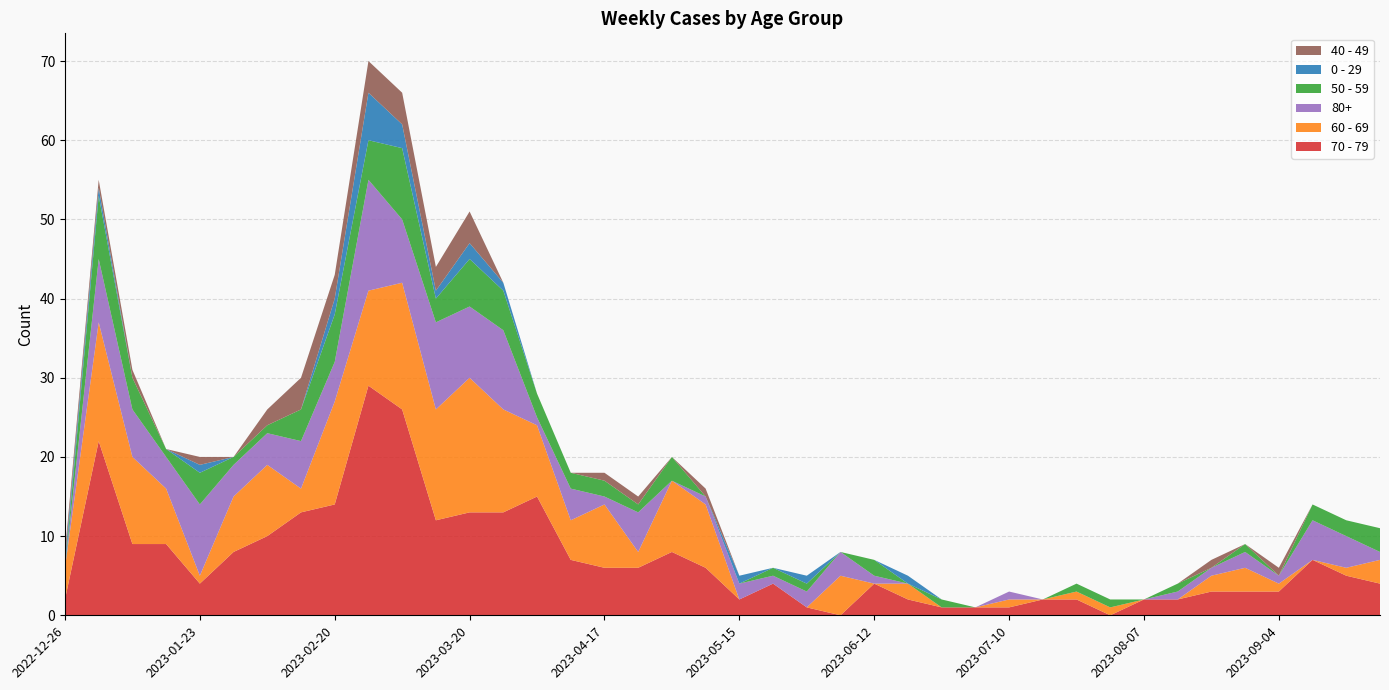

Reading left to right, what are all the values shown in this chart?

70 - 79: 2	22	9	9	4	8	10	13	14	29	26	12	13	13	15	7	6	6	8	6	2	4	1	0	4	2	1	1	1	2	2	0	2	2	3	3	3	7	5	4
60 - 69: 4	15	11	7	1	7	9	3	13	12	16	14	17	13	9	5	8	2	9	8	0	0	0	5	0	2	0	0	1	0	1	1	0	0	2	3	1	0	1	3
80+: 0	8	6	4	9	4	4	6	5	14	8	11	9	10	1	4	1	5	0	1	2	1	2	3	1	0	0	0	1	0	0	0	0	1	1	2	1	5	4	1
50 - 59: 0	8	4	1	4	1	1	4	6	5	9	3	6	5	3	2	2	1	3	0	0	1	1	0	2	0	1	0	0	0	1	1	0	1	0	1	0	2	2	3
0 - 29: 1	1	0	0	1	0	0	0	2	6	3	1	2	1	0	0	0	0	0	0	1	0	1	0	0	1	0	0	0	0	0	0	0	0	0	0	0	0	0	0
40 - 49: 1	1	1	0	1	0	2	4	3	4	4	3	4	0	0	0	1	1	0	1	0	0	0	0	0	0	0	0	0	0	0	0	0	0	1	0	1	0	0	0